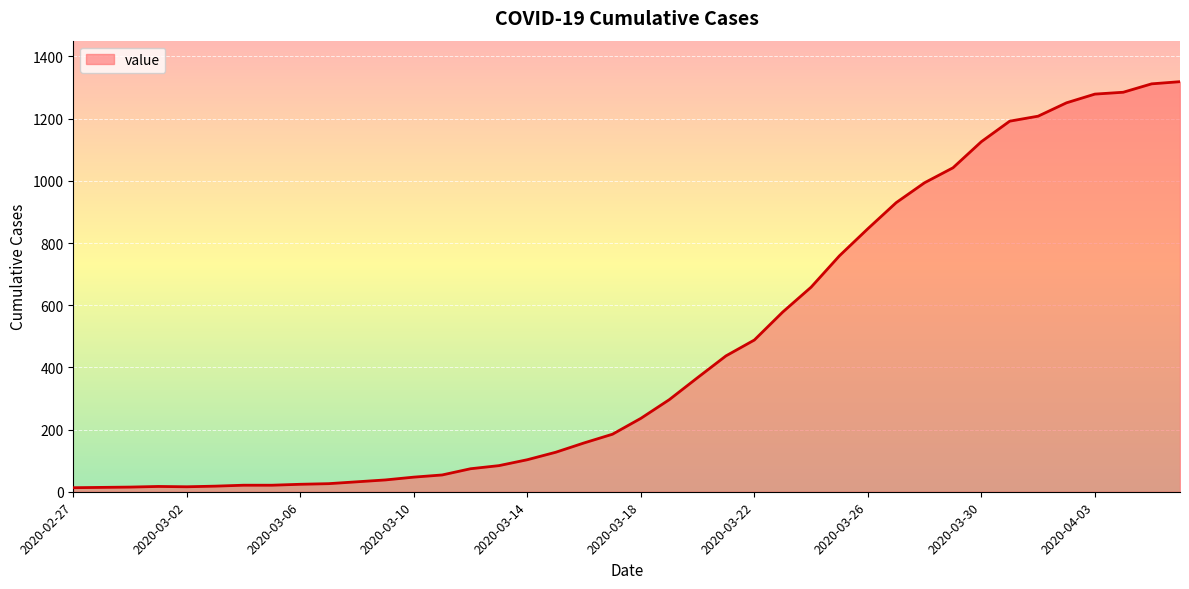

What is the difference between the maximum and second lowest values?

1305